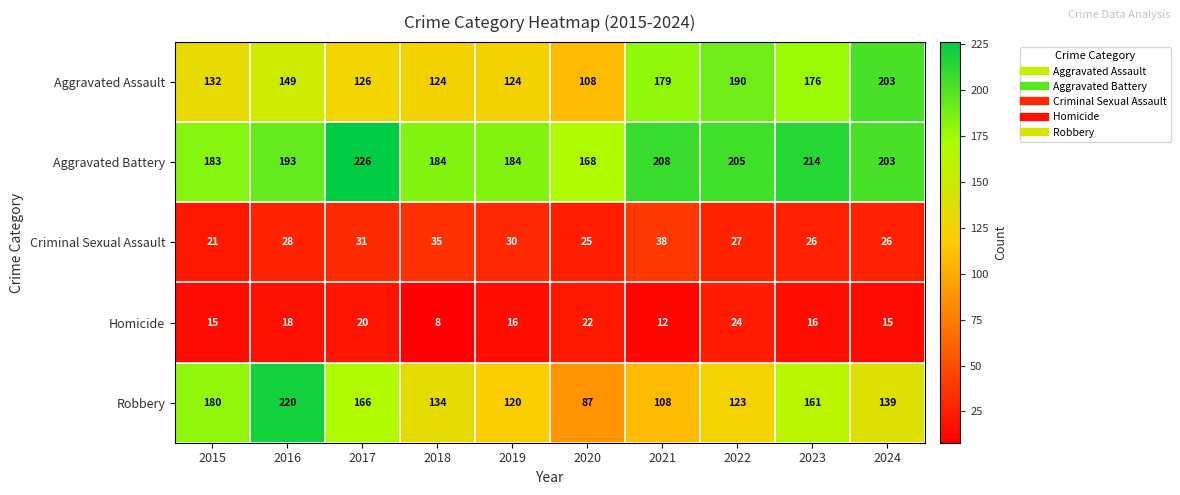

Which series has the largest range (max minus min)?

Robbery